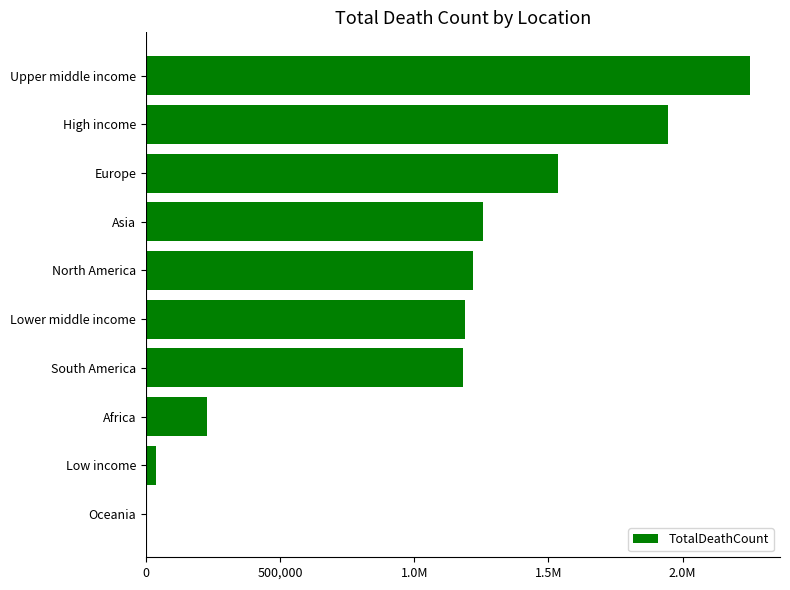

Are the bars horizontal?

Yes